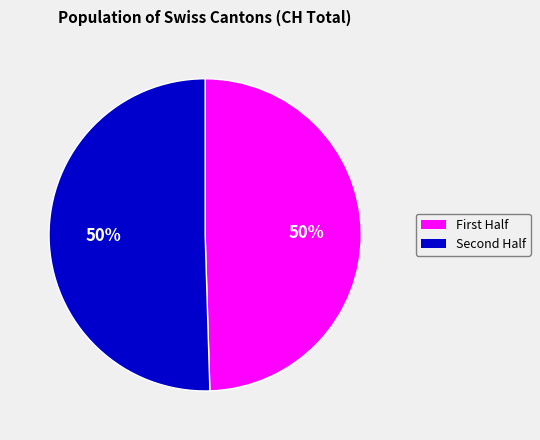

To the nearest percent, what is the average slice percentage?

50%